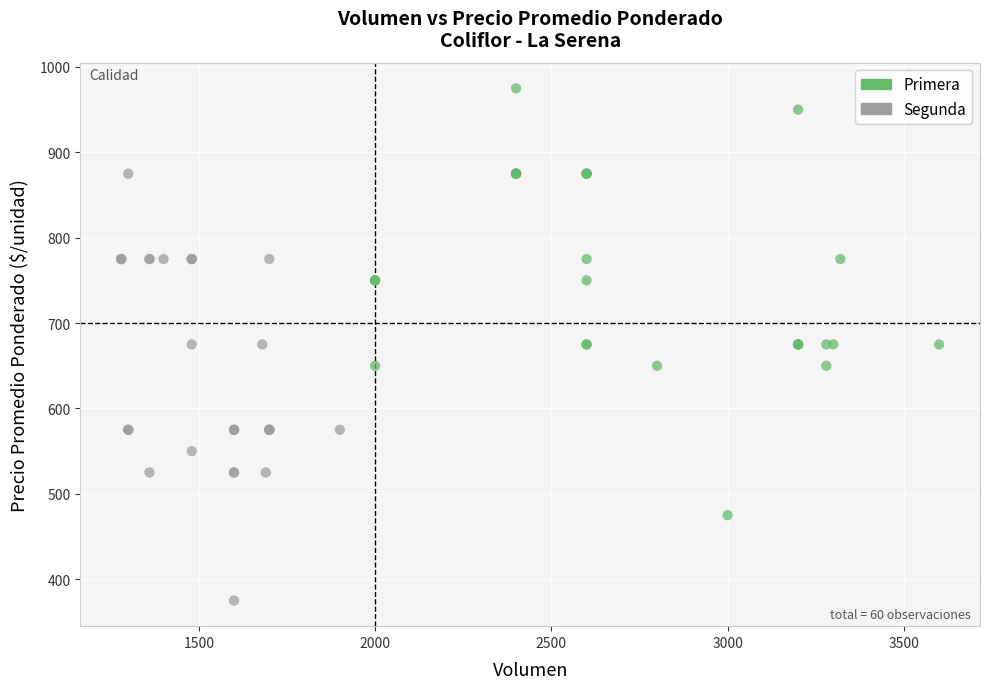

Which series contains the lowest Y value?

Segunda